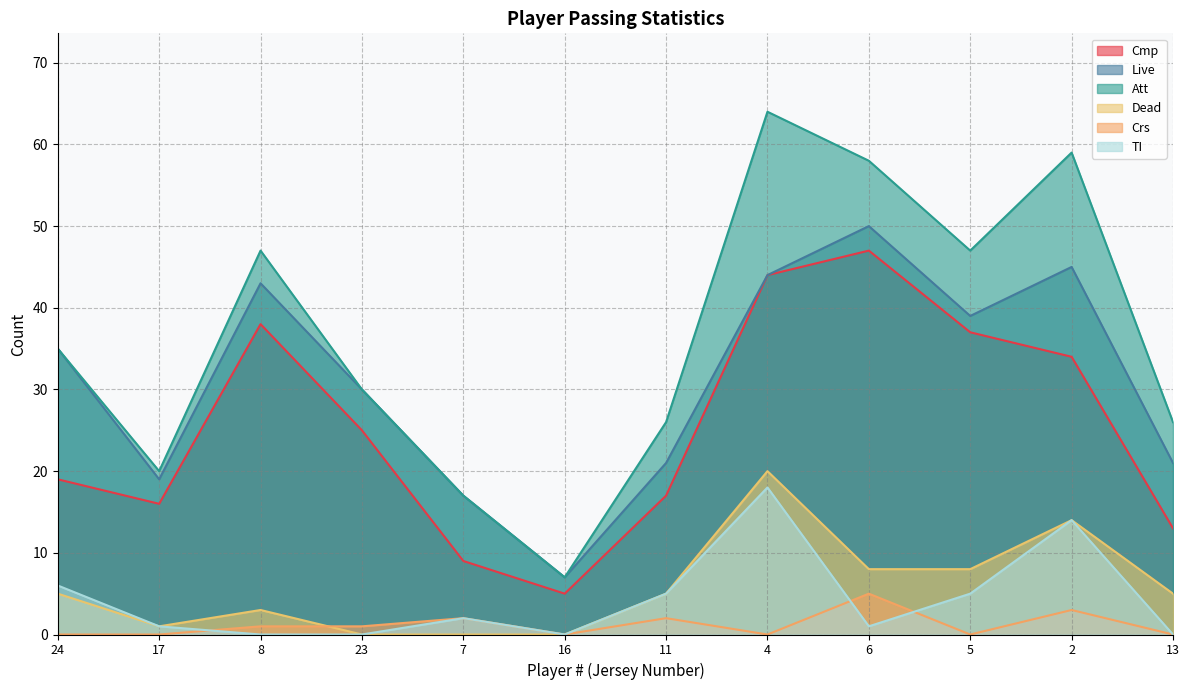

Which has a higher value, 5 or 16?

5